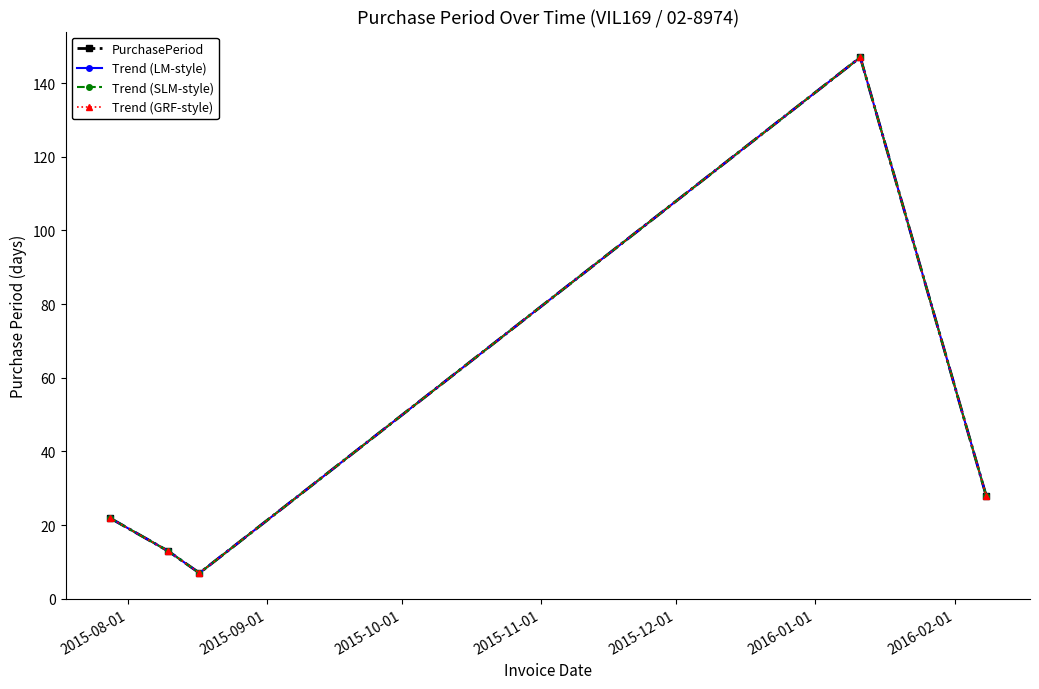

What is the difference between the maximum and minimum values in the Trend (LM-style) series?

140